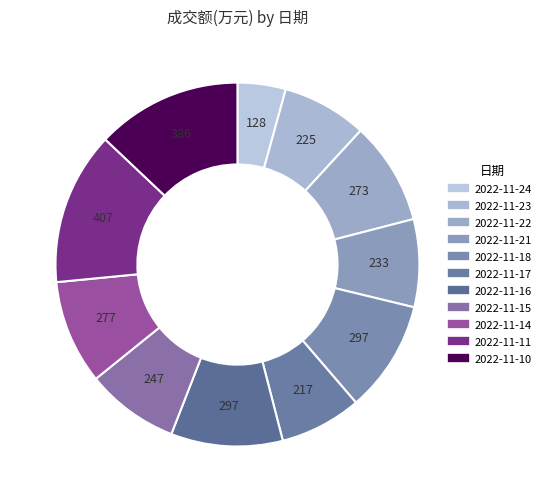

Is there a majority slice in this chart?

No